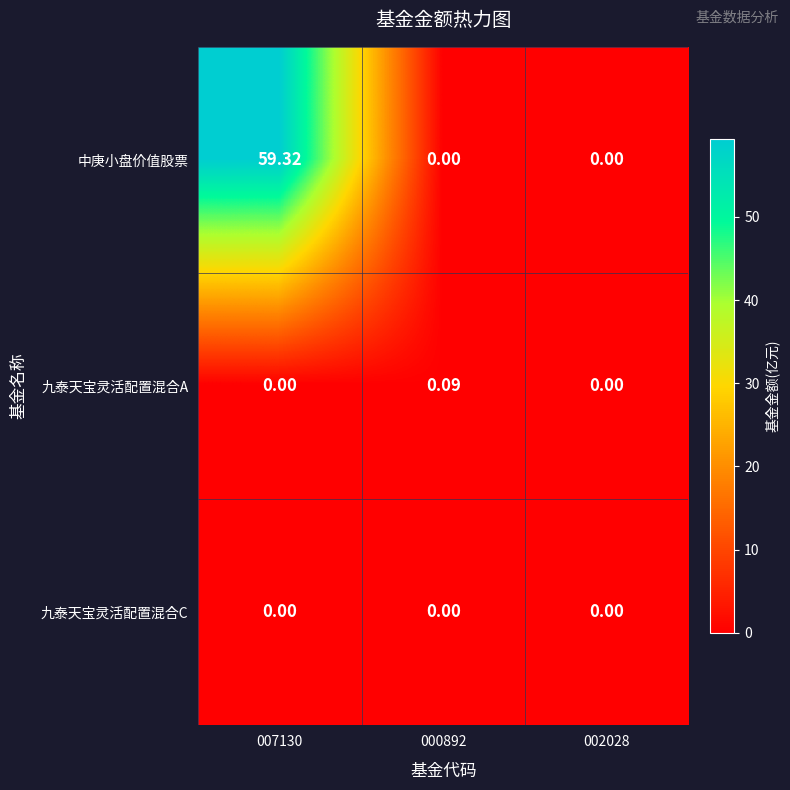

What is the maximum value shown in the chart?

59.3